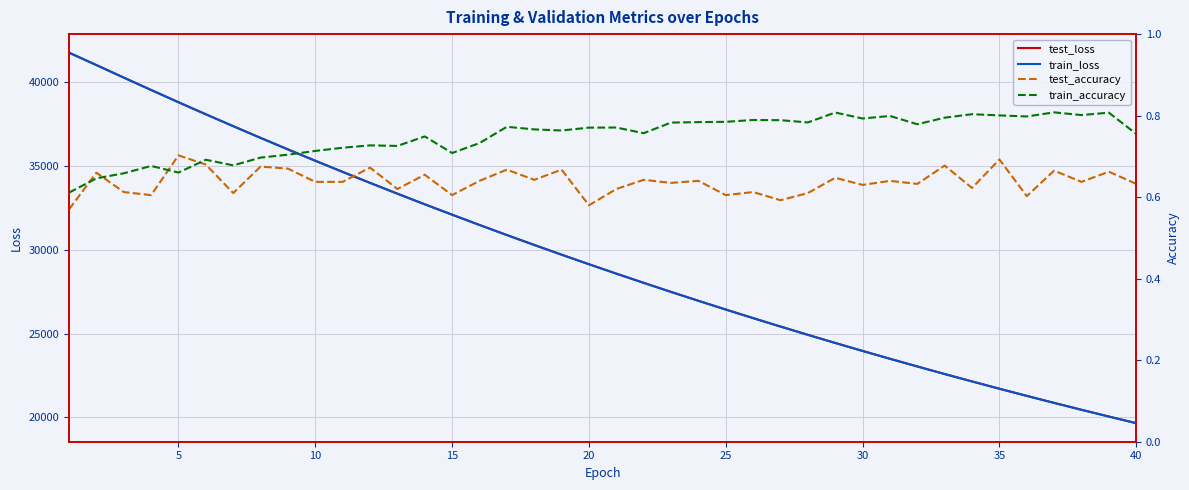

What is the smallest value displayed?

0.6